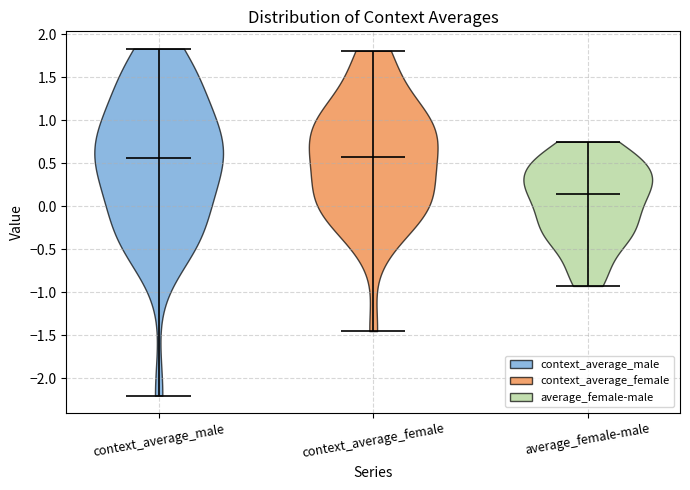

Reading left to right, read every violin against the y-axis: where its median line is, and the lowest and highest points it reaches. The values are not printed on the chart, so give them approximately, as read against the axis.

context_average_male: median line 0.55, lowest point -2.20, highest point 1.85
context_average_female: median line 0.55, lowest point -1.45, highest point 1.80
average_female-male: median line 0.15, lowest point -0.95, highest point 0.75